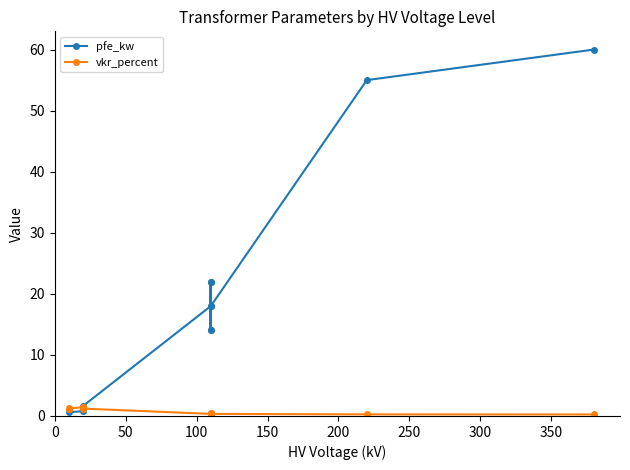

Count the number of categories in the chart.

14